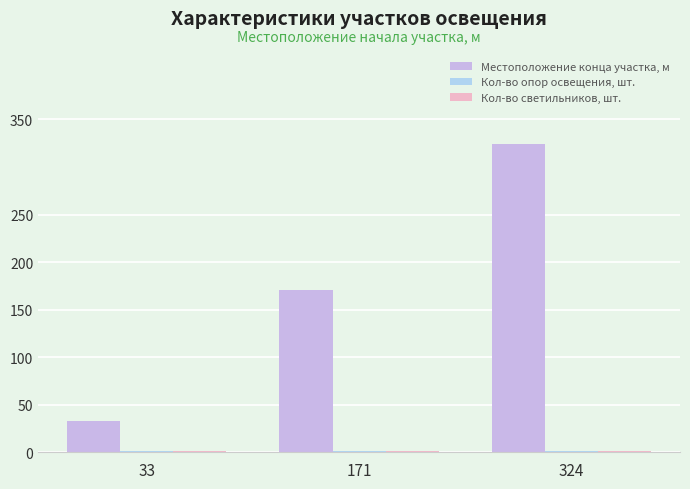

Reading left to right, extract all data points from this chart.

Местоположение конца участка, м: 33	171	324
Кол-во опор освещения, шт.: 1	1	1
Кол-во светильников, шт.: 1	1	1